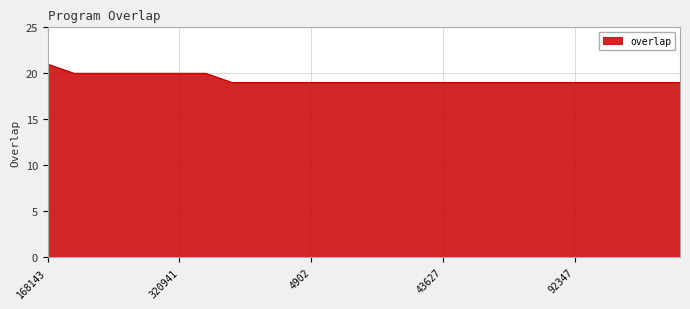

What is the smallest value displayed?

19